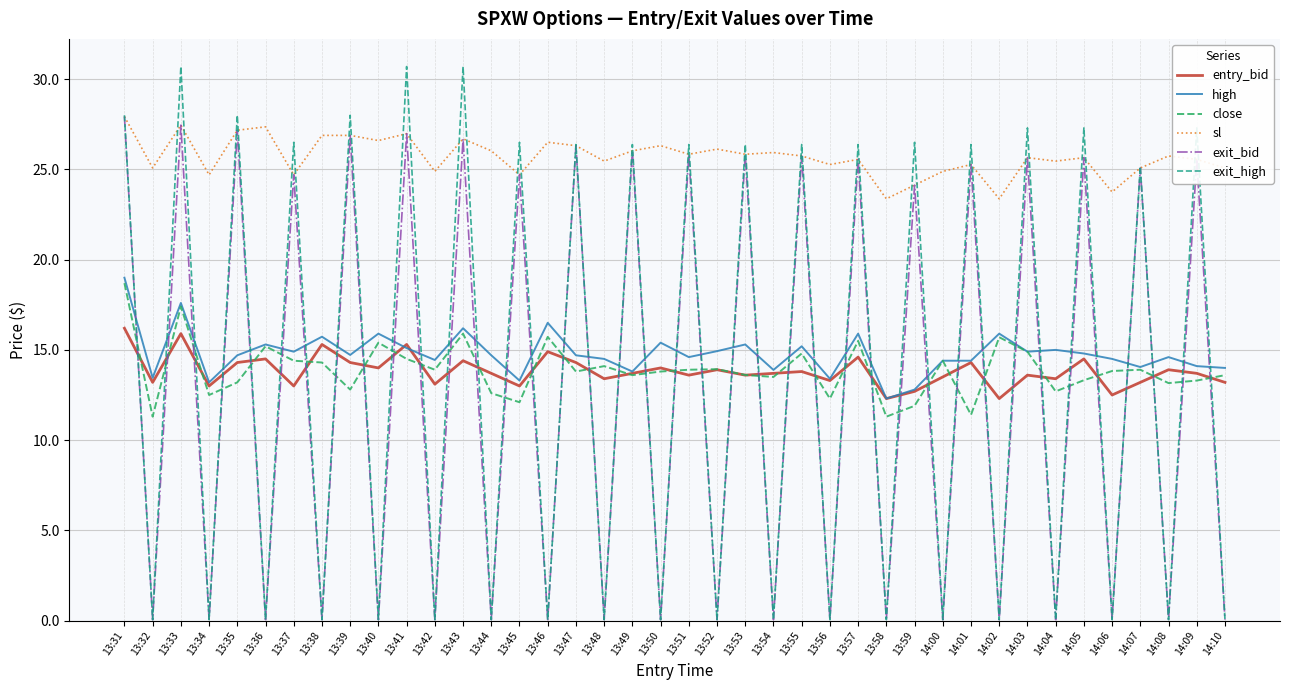

The value of close at 14:06 is 13.8. True or false?

True